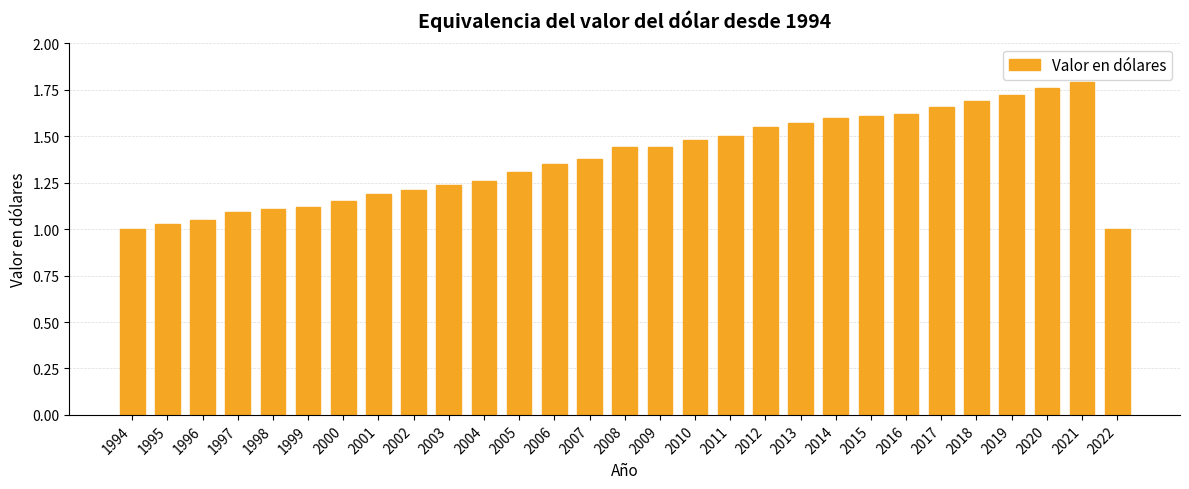

Is it true that the value at 2008 is 1.9?

False